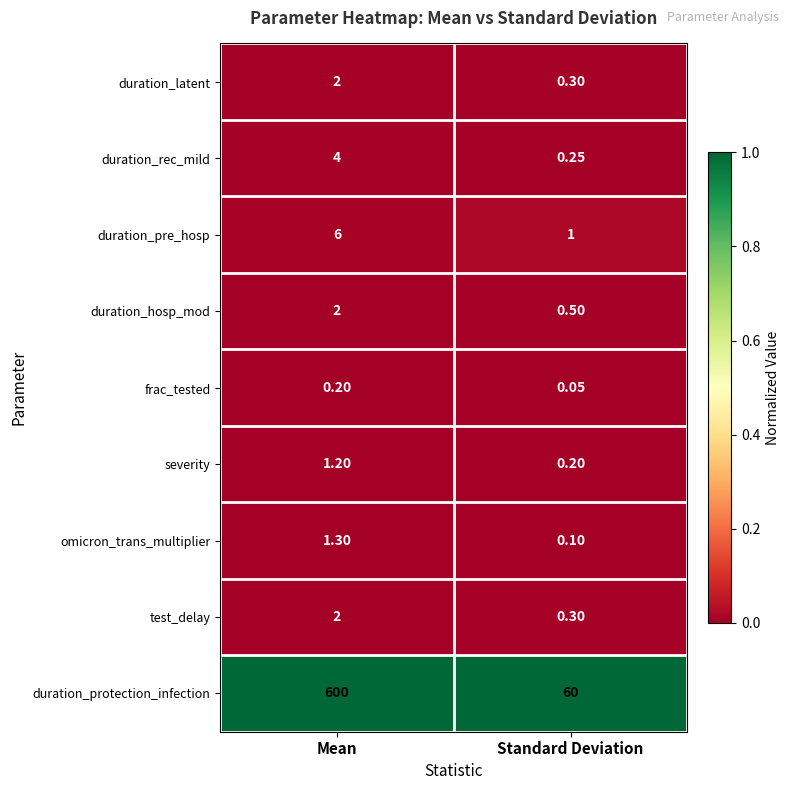

At which category does the chart reach its peak across all series?

Mean